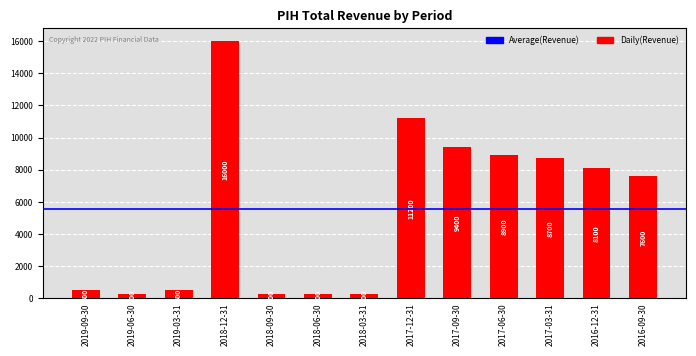

Where is the data nearest to the value 8150?

2016-12-31